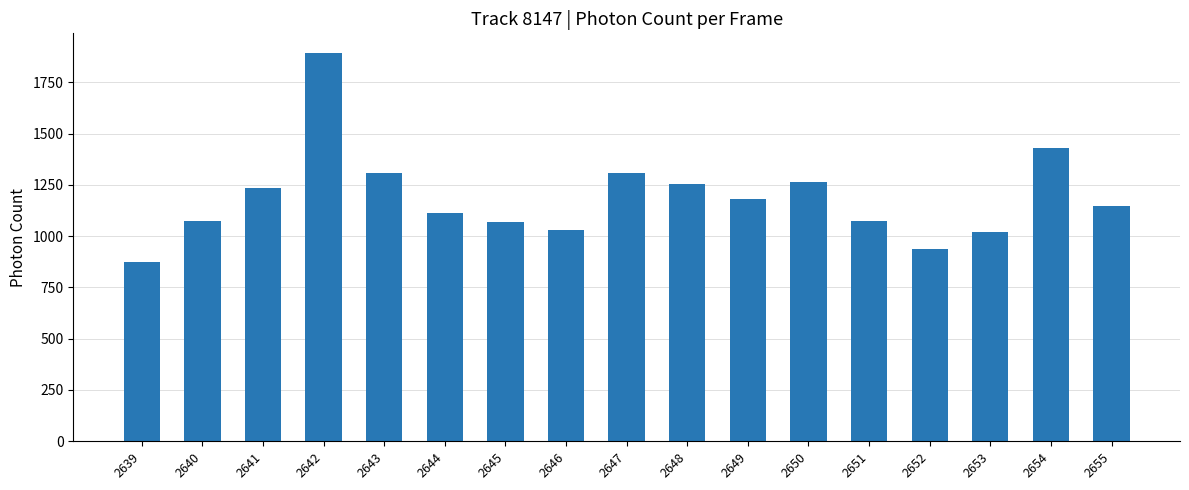

Does the chart contain stacked bars?

No